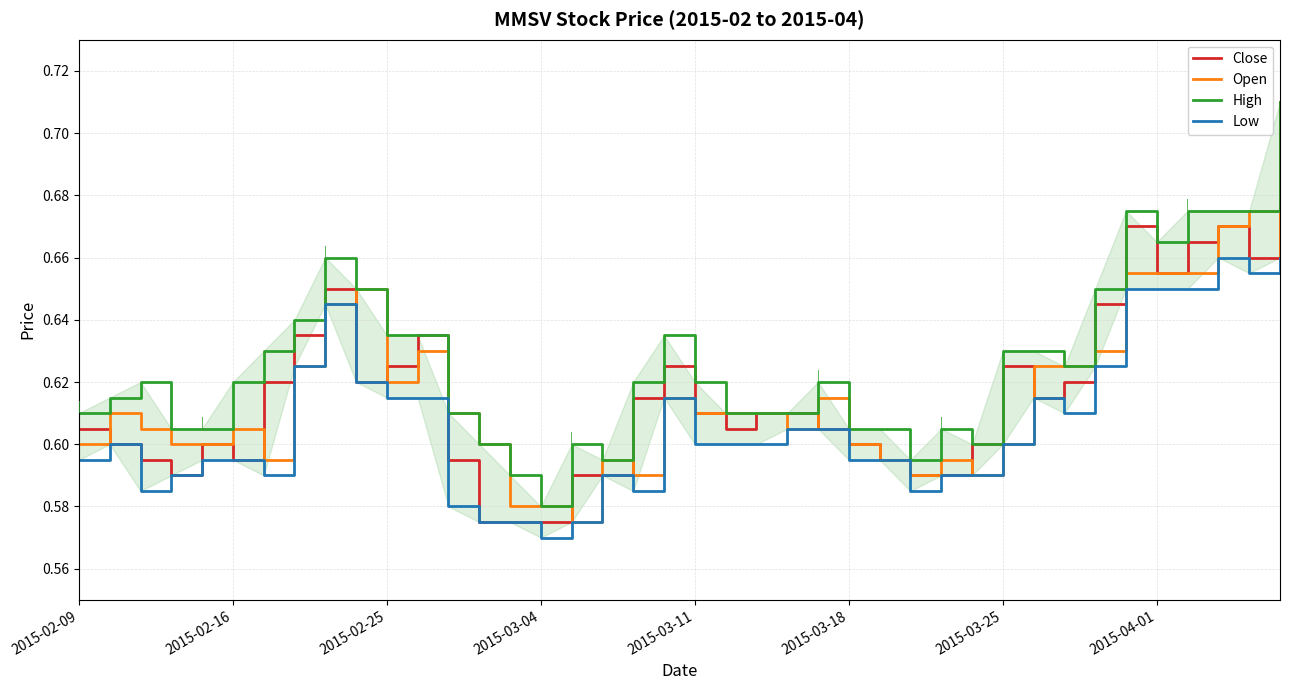

What is the value of the High point at the 16th from the left?

0.6